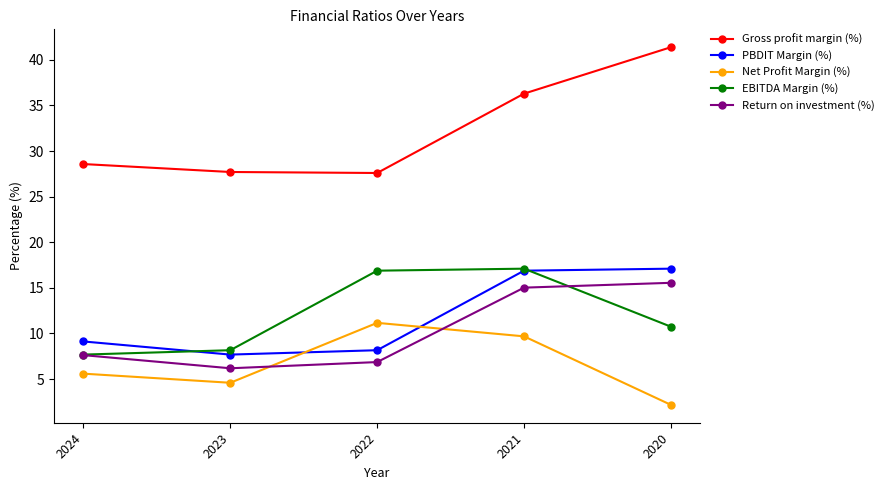

Which series ends up on top after the final intersection of EBITDA Margin (%) and PBDIT Margin (%)?

PBDIT Margin (%)